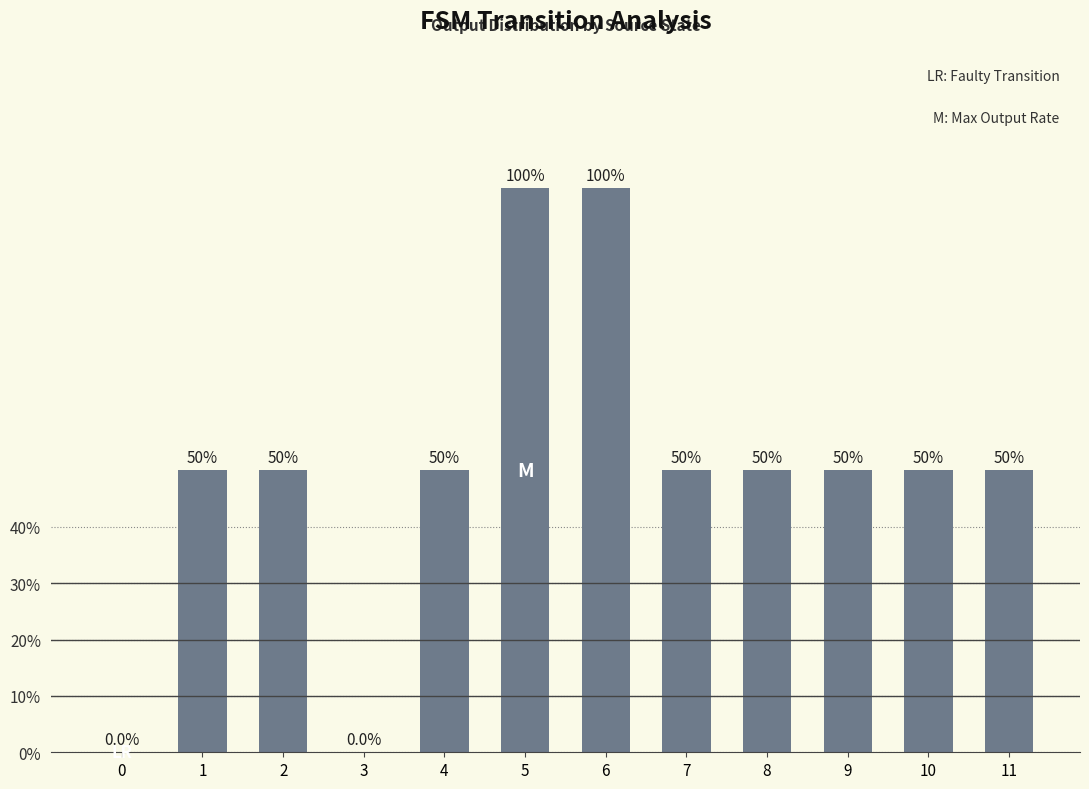

Reading right to left, transcribe all the data shown in this chart.

11=50	10=50	9=50	8=50	7=50	6=100	5=100	4=50	3=0	2=50	1=50	0=0